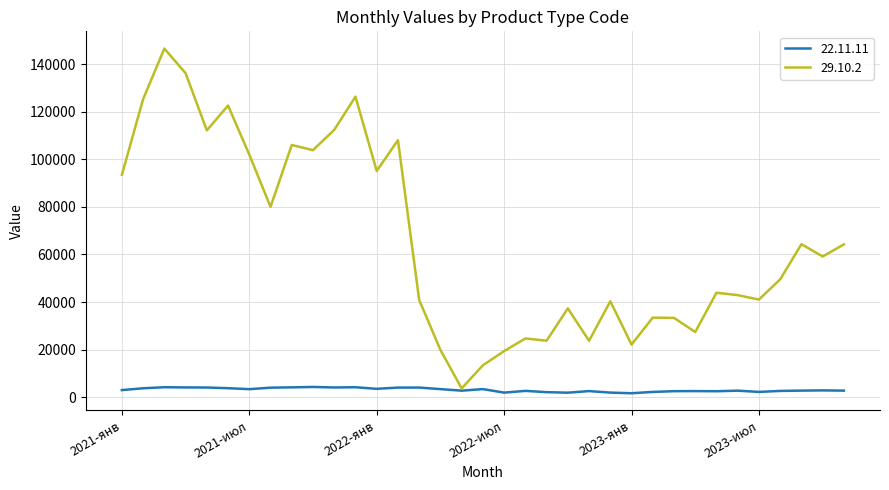

Rank the series by their average value, from highest to lowest.

29.10.2, 22.11.11